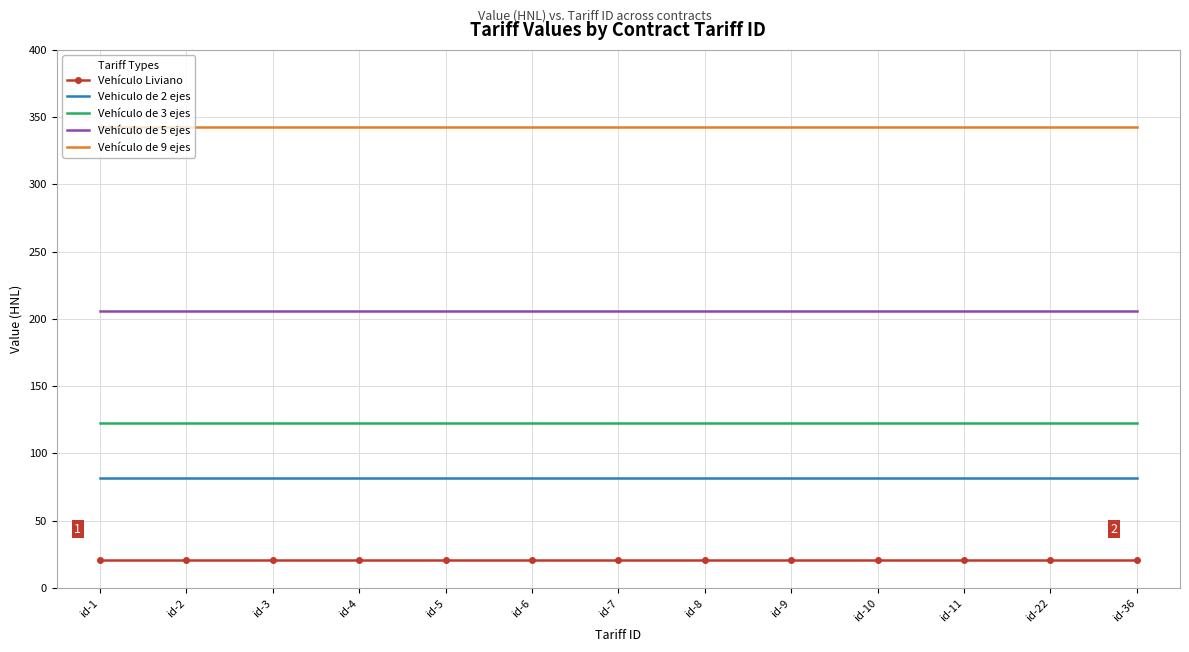

Is the value of Vehículo de 3 ejes at id-10 greater than the value of Vehículo de 9 ejes at id-22?

No